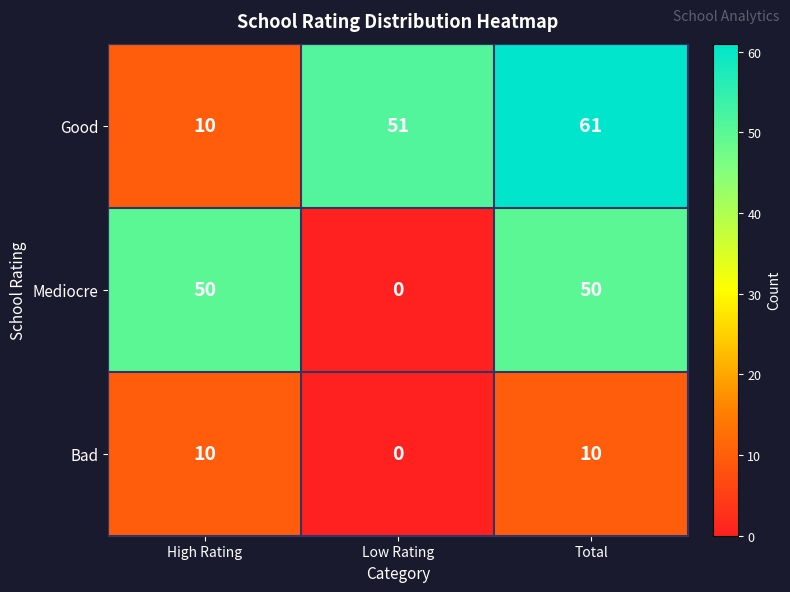

What is the sum of all Good values?

122